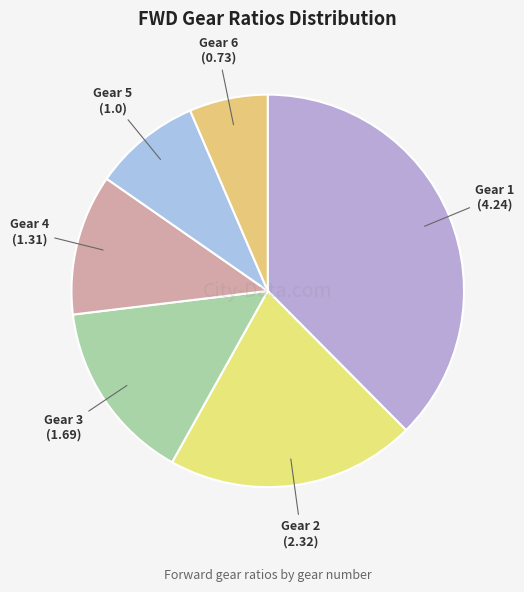

Is the sum of Gear 1 (4.24) and Gear 5 (1.0) greater than half?

No